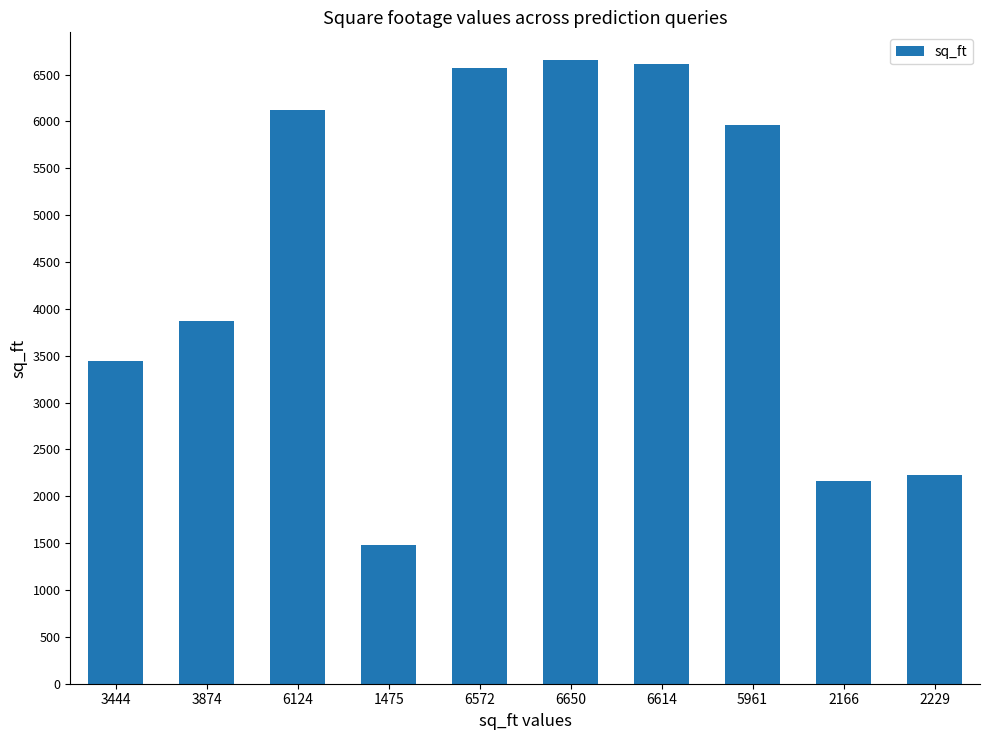

What is the average value?

4511